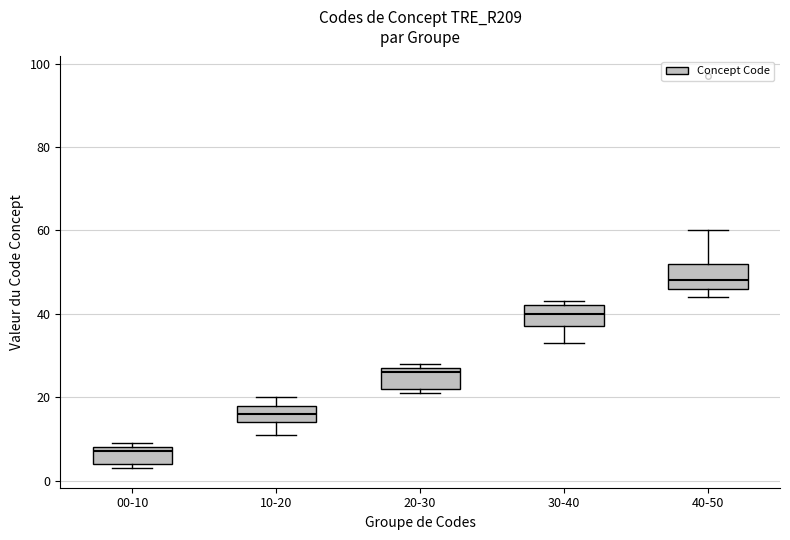

Where is the upper edge of the box for 00-10 on the y-axis? The values are not printed on the chart, so give them approximately, as read against the axis.

8